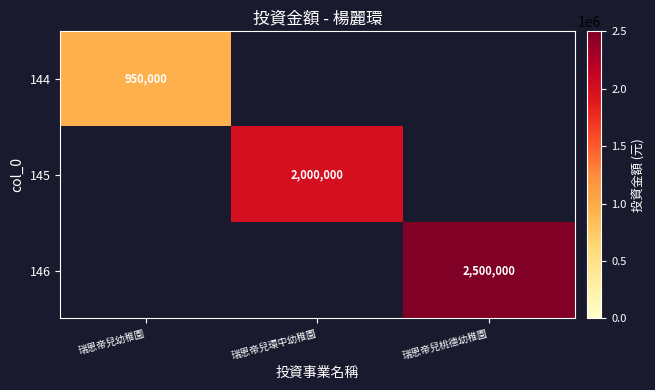

Is it true that 144 equals 950000 at 瑞恩帝兒幼稚園?

True